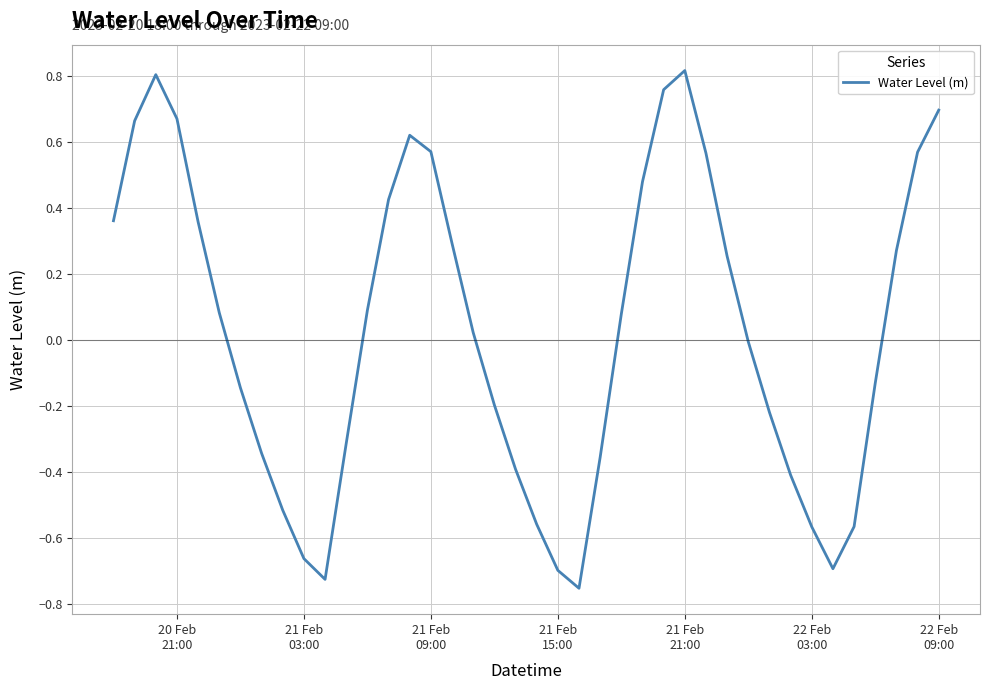

Is this an area chart (filled region under the line)?

No